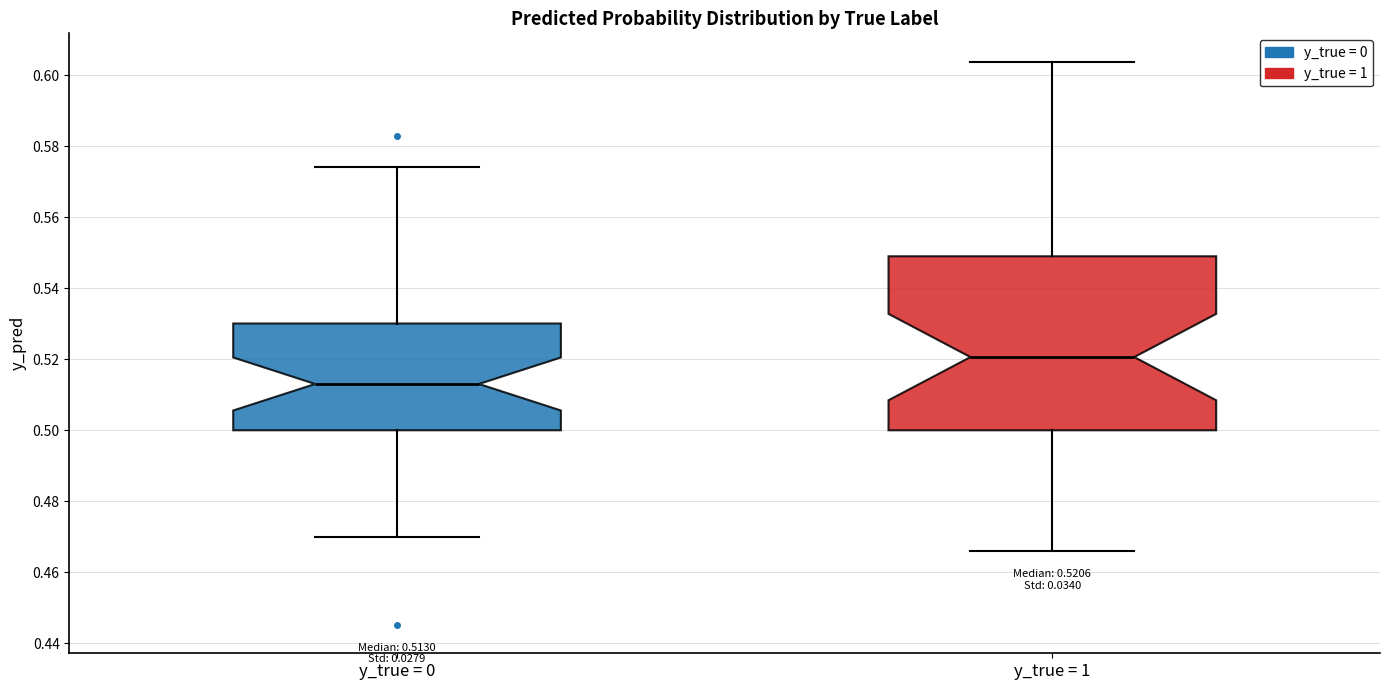

Which box's median line is the lowest?

y_true = 0